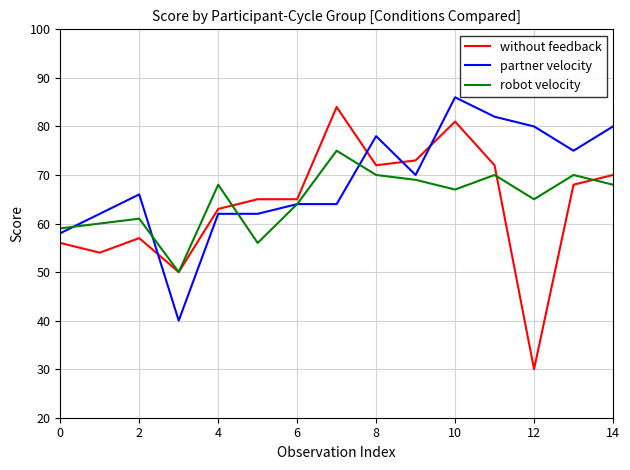

Count the number of categories in the chart.

15